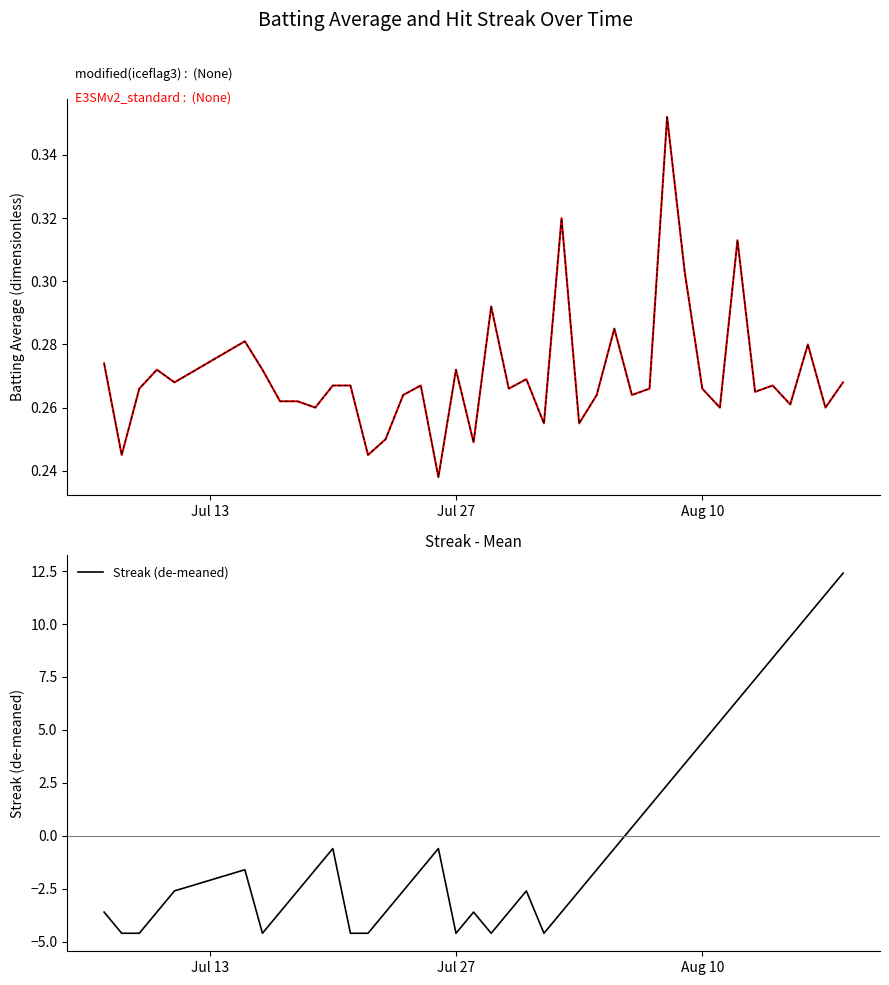

What is the highest value of the Streak (de-meaned) series?

12.4